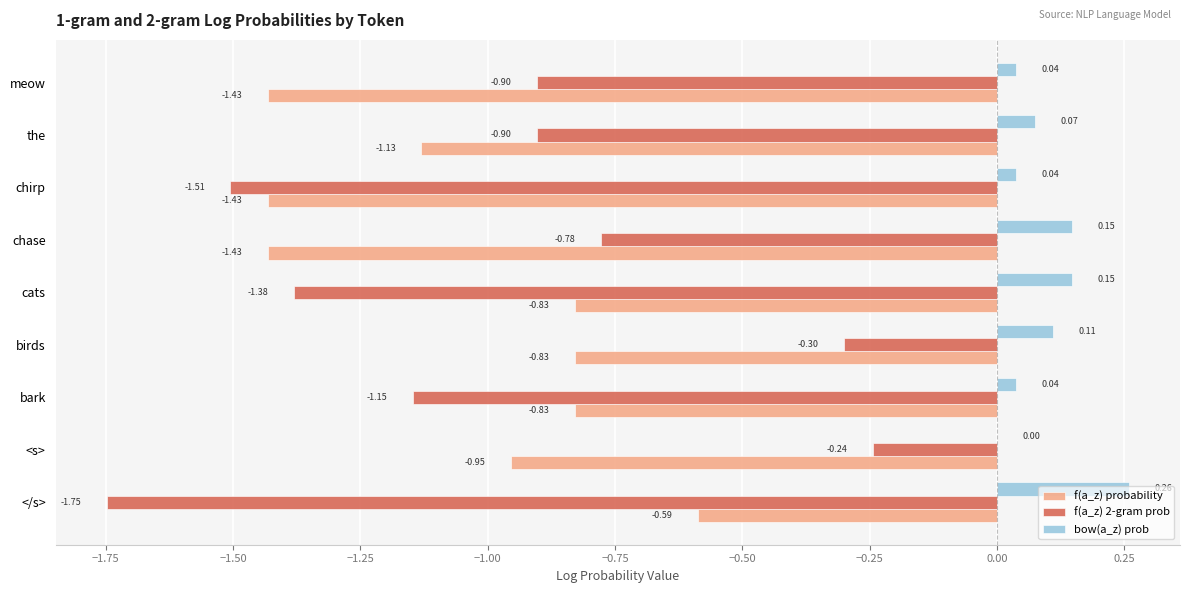

At which category does the chart reach its peak across all series?

</s>